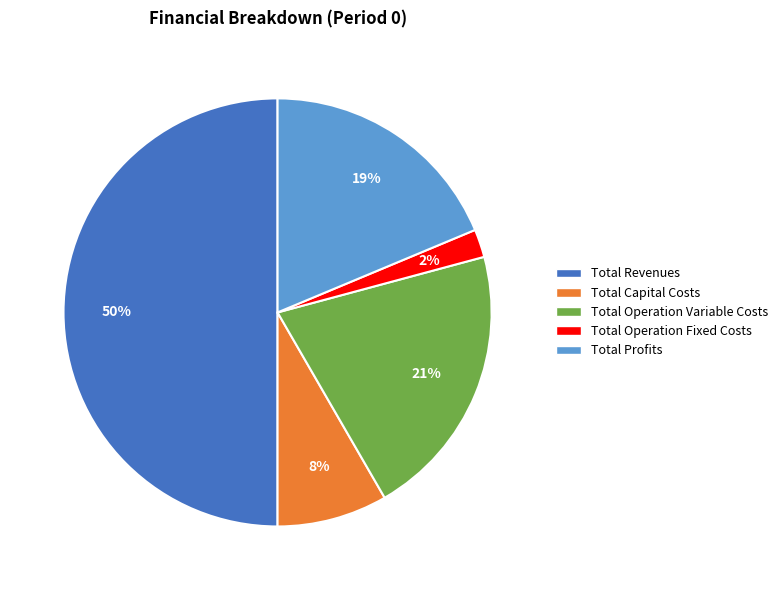

Which category has the biggest portion of the pie?

Total Revenues